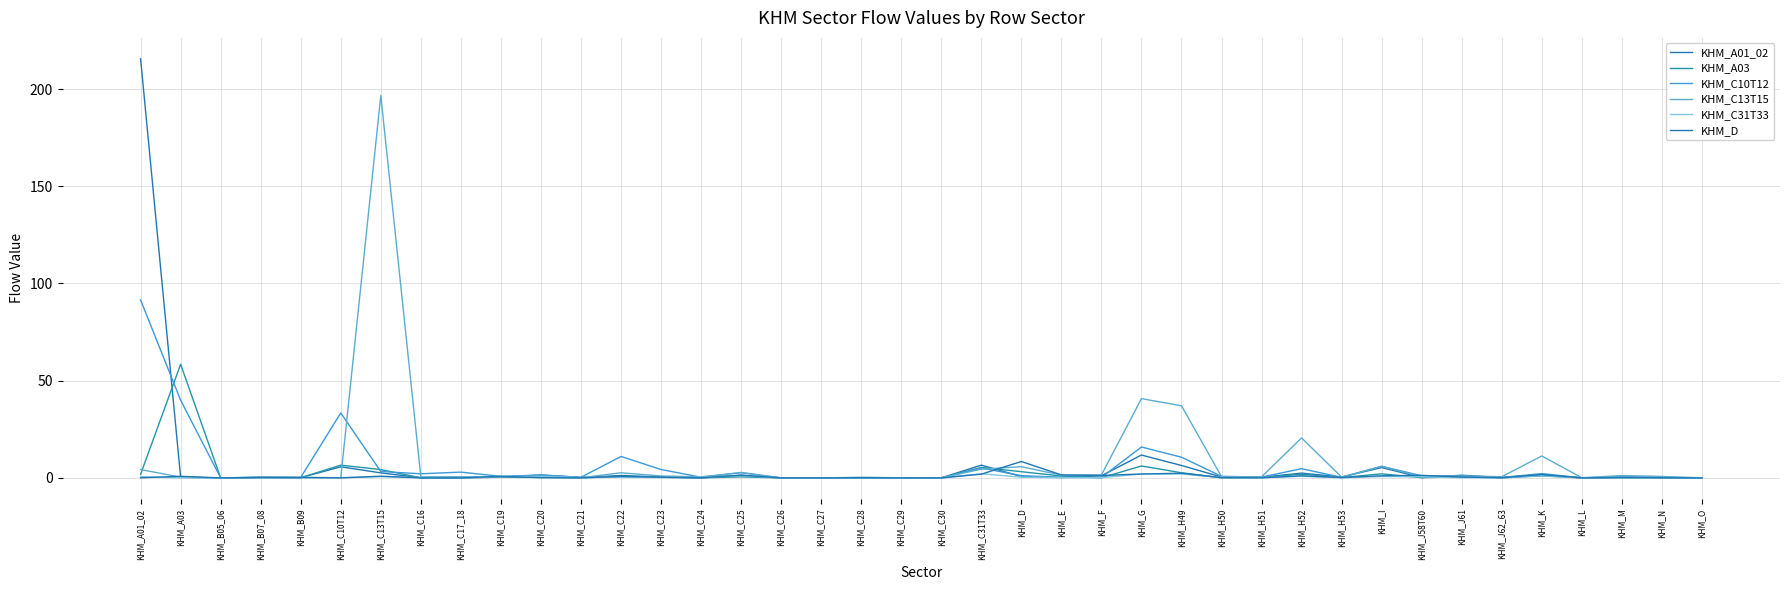

Does the chart have visible grid lines?

Yes